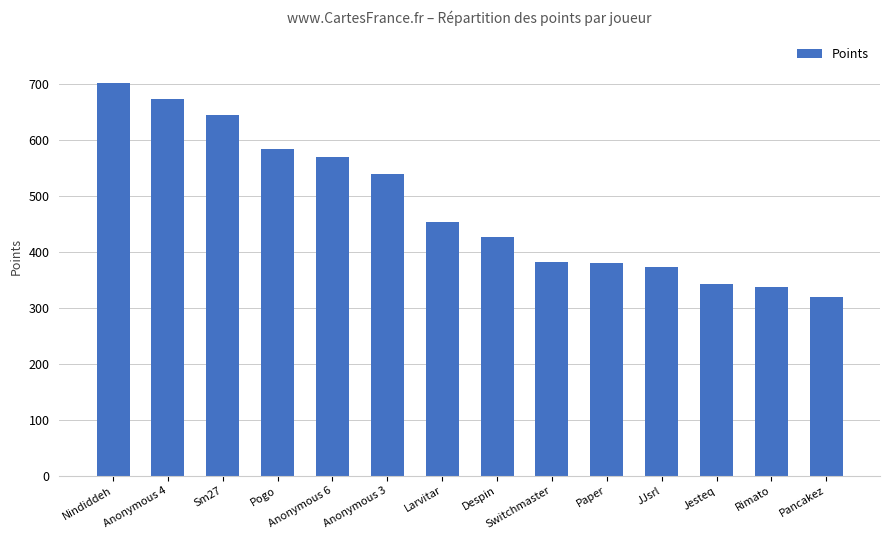

True or false: the data shows 382 at Switchmaster.

True